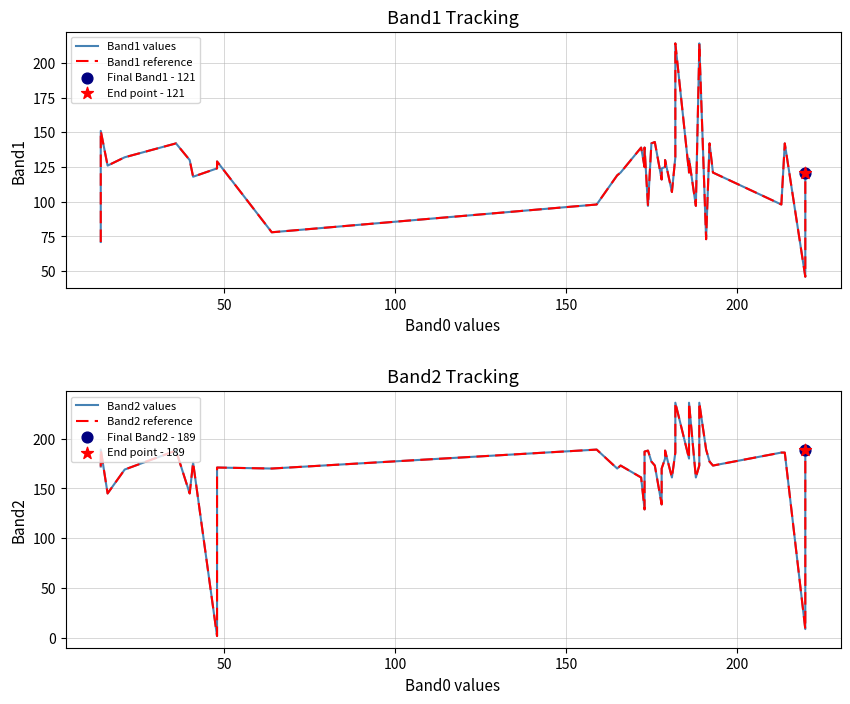

Which series contains the highest Y value?

Band2 values